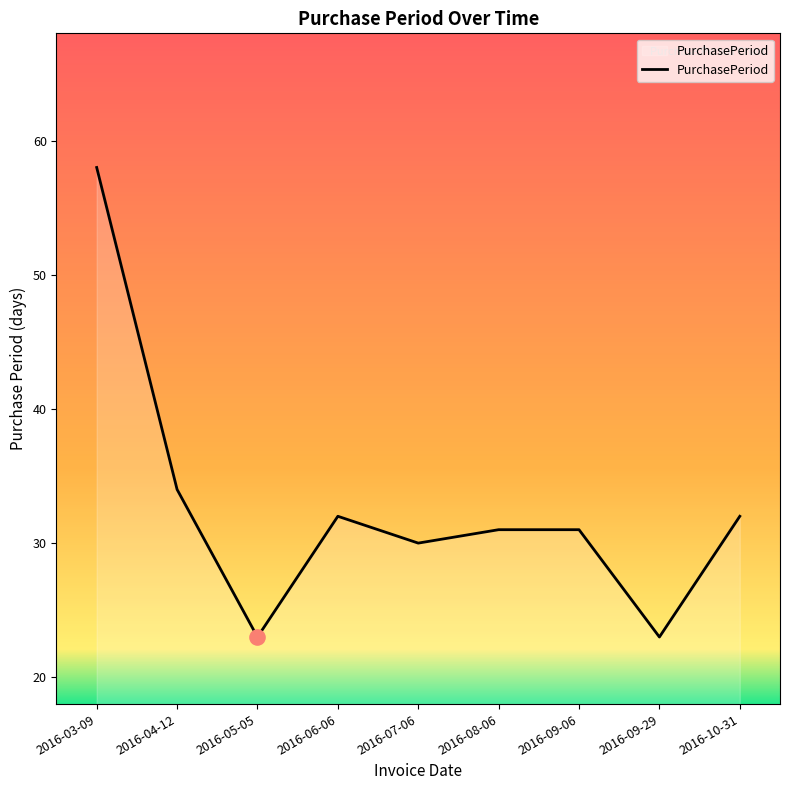

Approximately how many times larger is the value at 2016-03-09 compared to 2016-08-06?

1.9